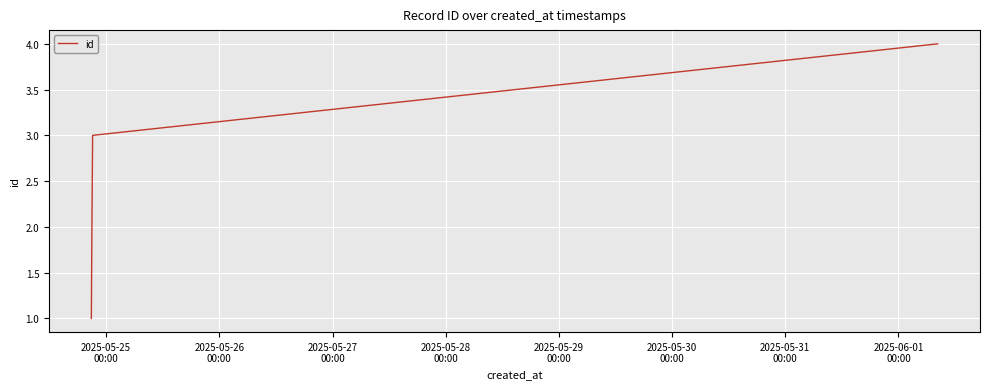

Reading left to right, list all the values displayed in this chart.

1	2	3	4